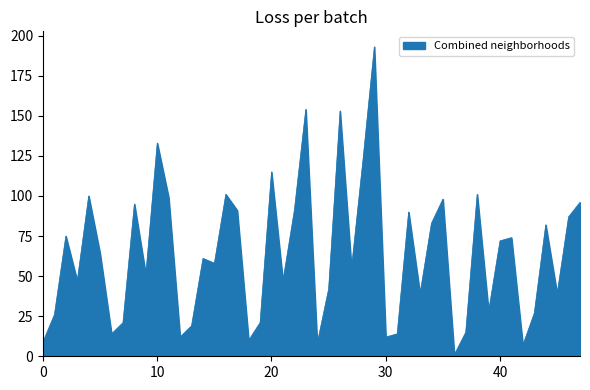

What is the difference between the maximum and minimum values?

192